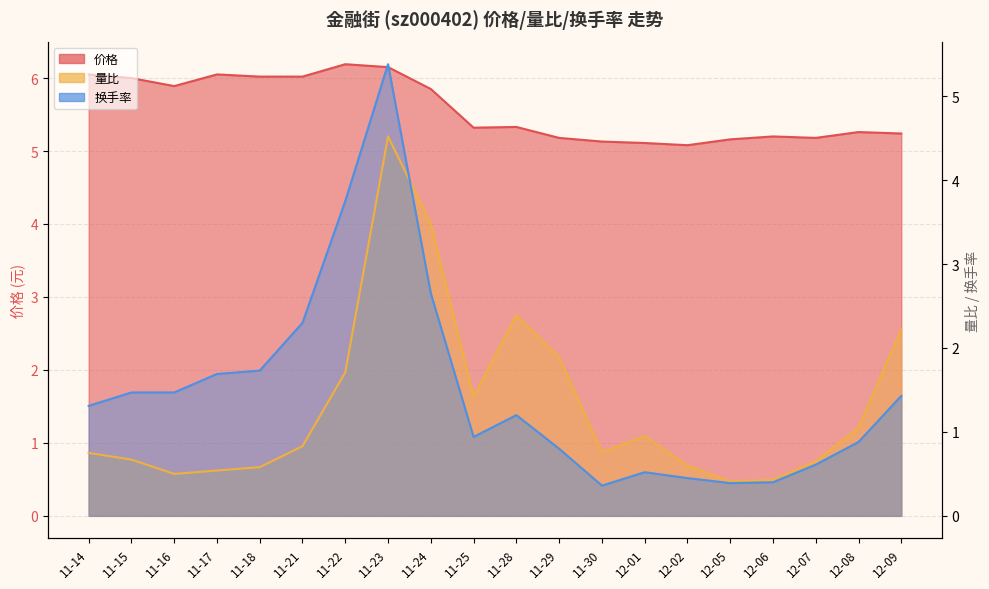

Rank the categories by 量比 value from highest to lowest.

11-23, 11-24, 11-28, 12-09, 11-29, 11-22, 11-25, 12-08, 12-01, 11-21, 11-30, 11-14, 11-15, 12-07, 12-02, 11-18, 11-17, 11-16, 12-06, 12-05